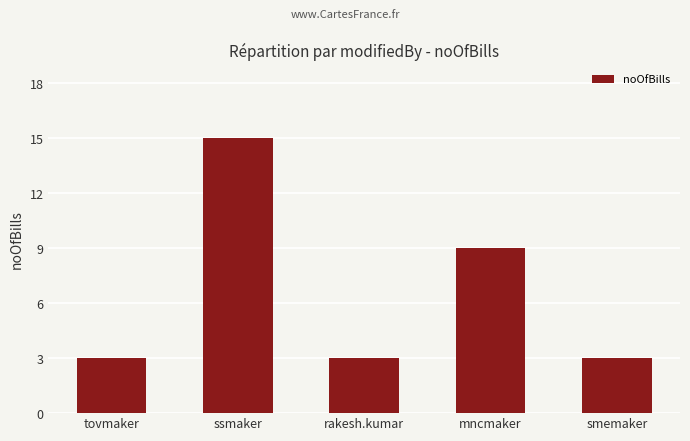

Which category has the highest value across all series?

ssmaker